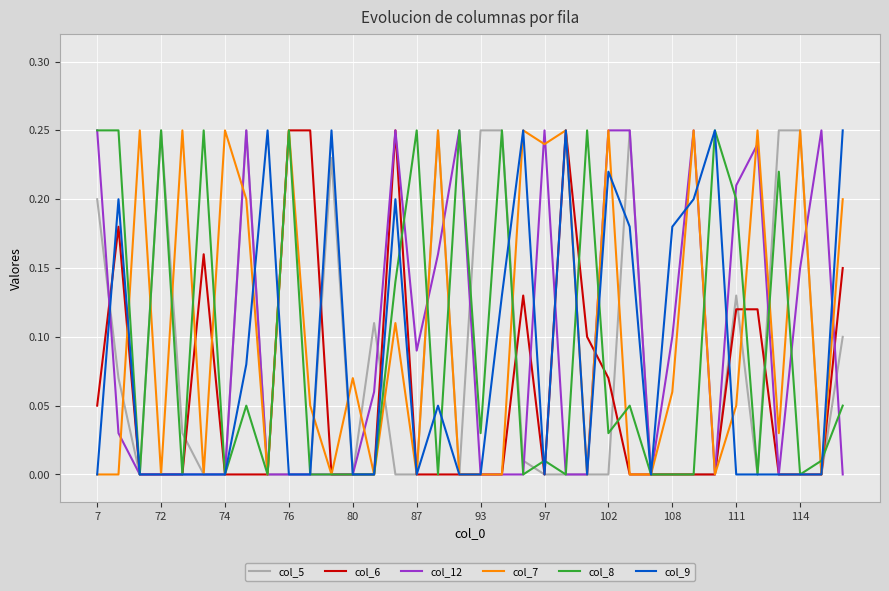

What is the total value across all series at 97?

0.5